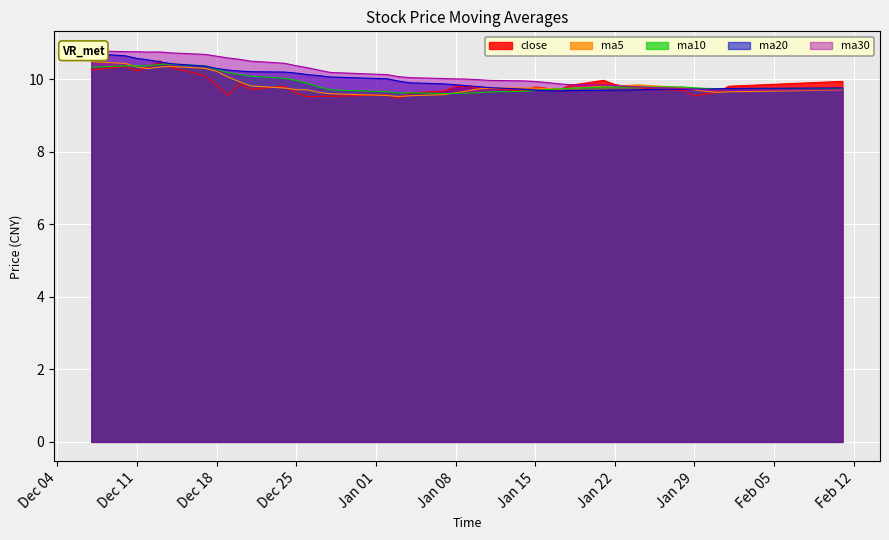

Is it true that close equals 9.8 at Jan 08?

True